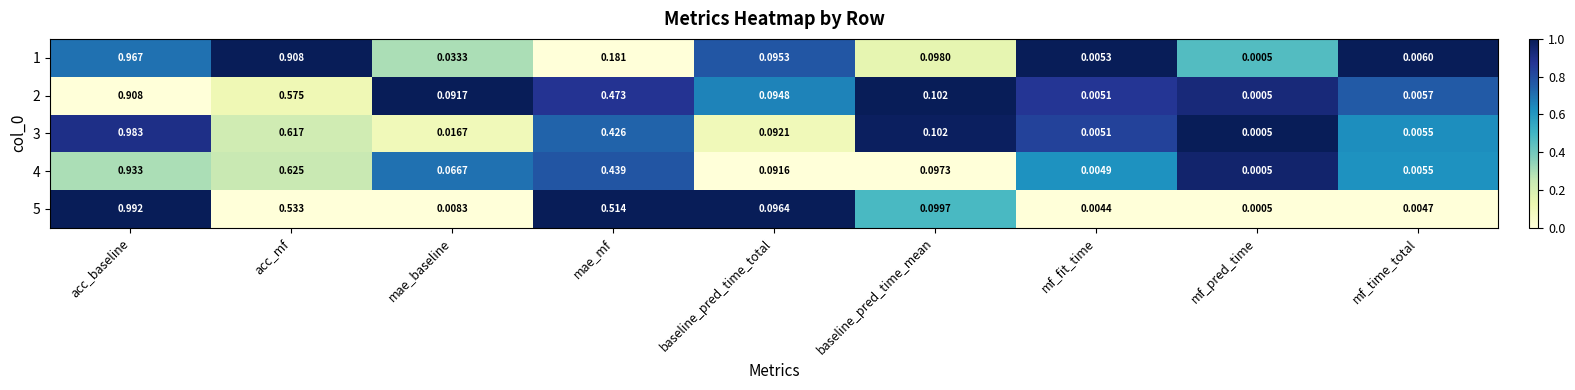

Which series changed the most between acc_baseline and mf_fit_time?

5